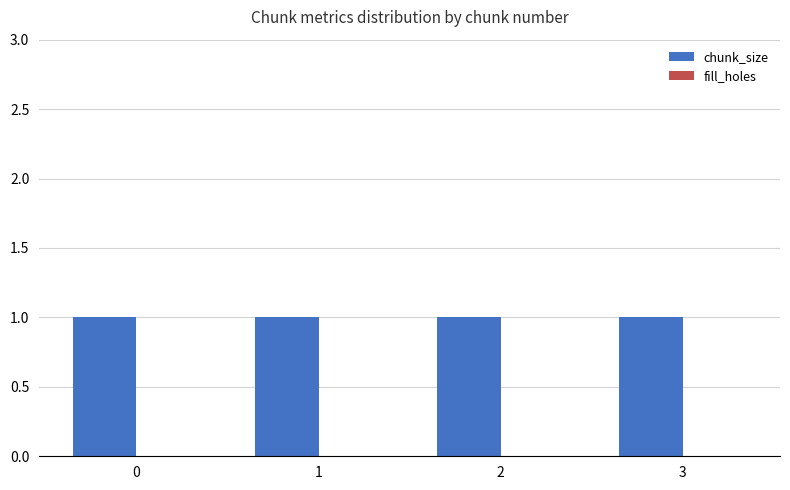

Count the number of categories in the chart.

4